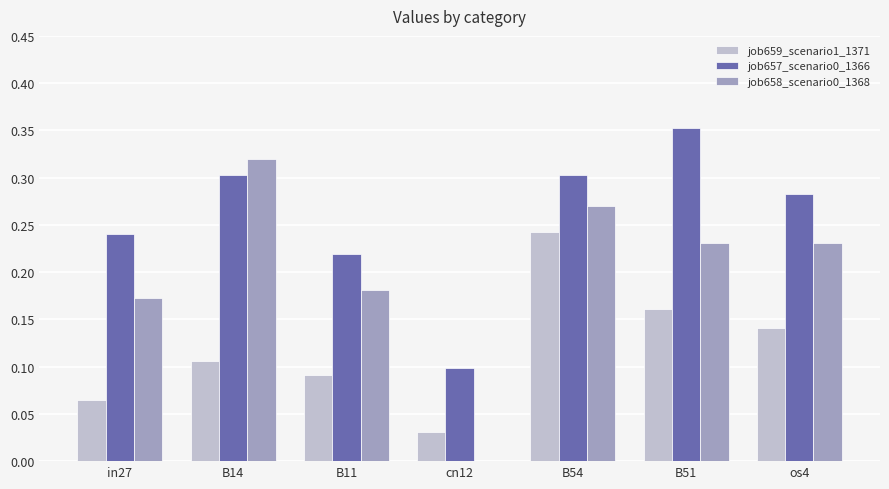

The job657_scenario0_1366 series shows 0.2 at os4. True or false?

False